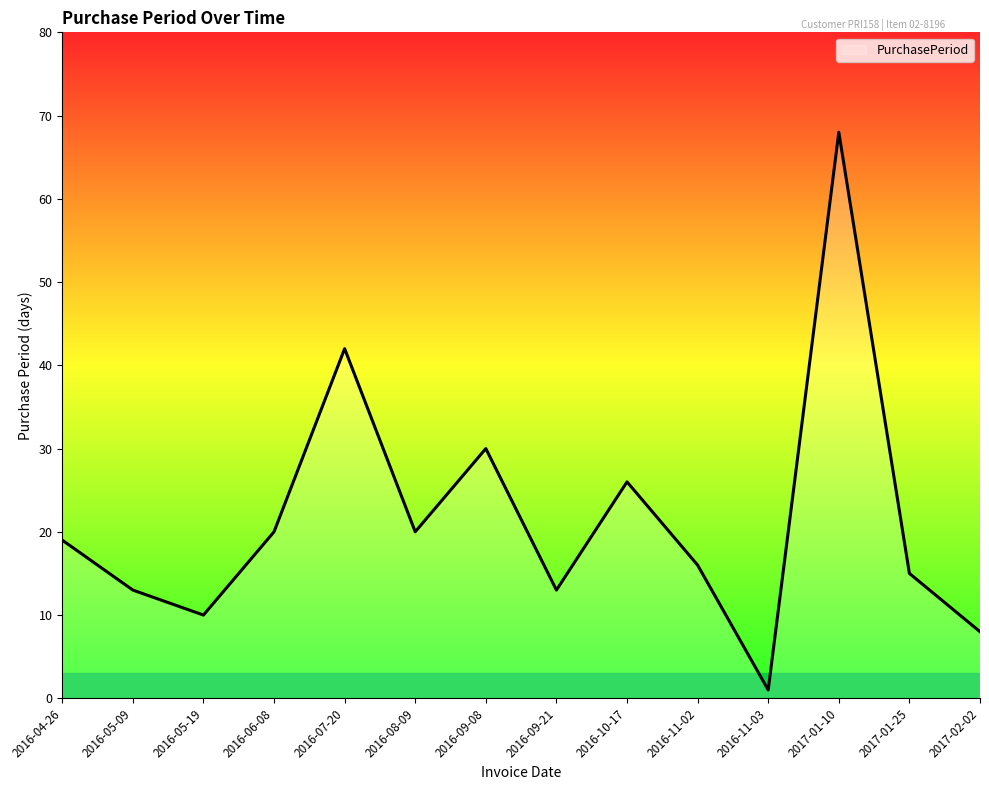

What is the average value?

22